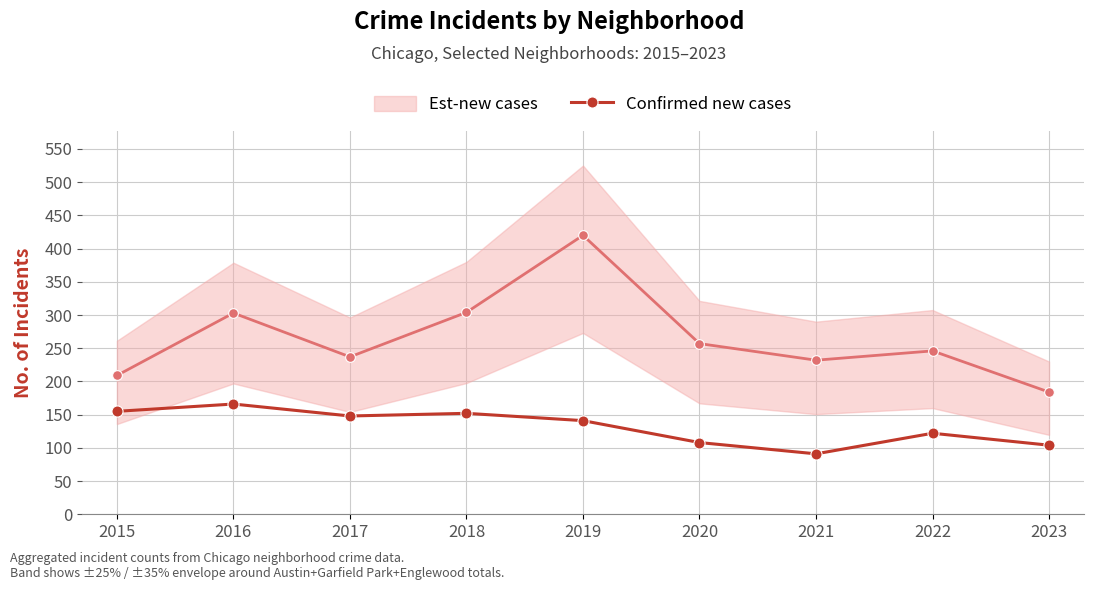

The value of Est-new cases at 2019 is 644. True or false?

False